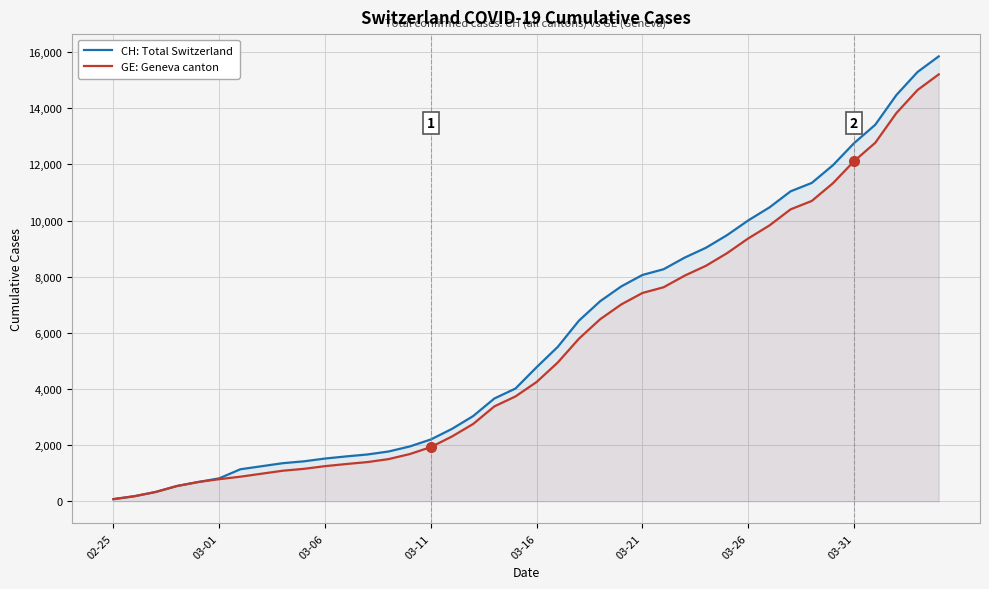

Which series has the largest range (max minus min)?

CH: Total Switzerland